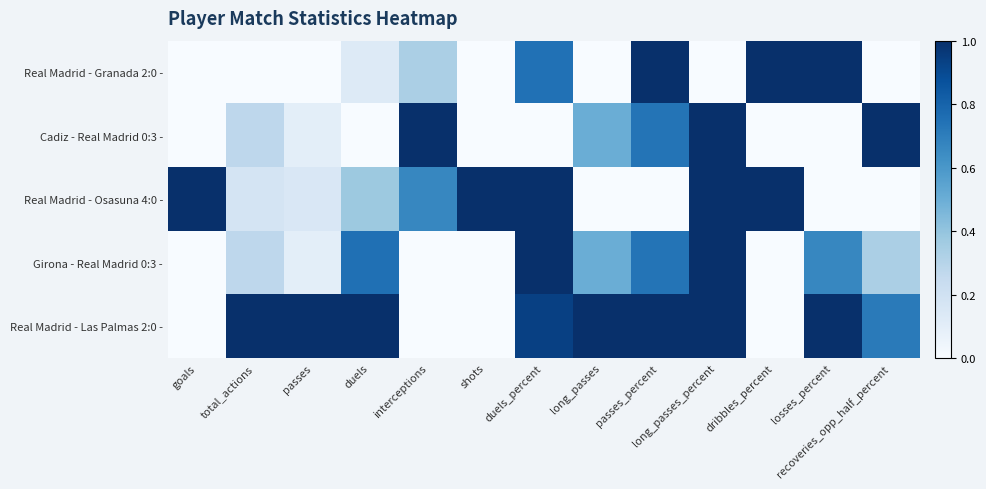

How many series are shown in this chart?

5